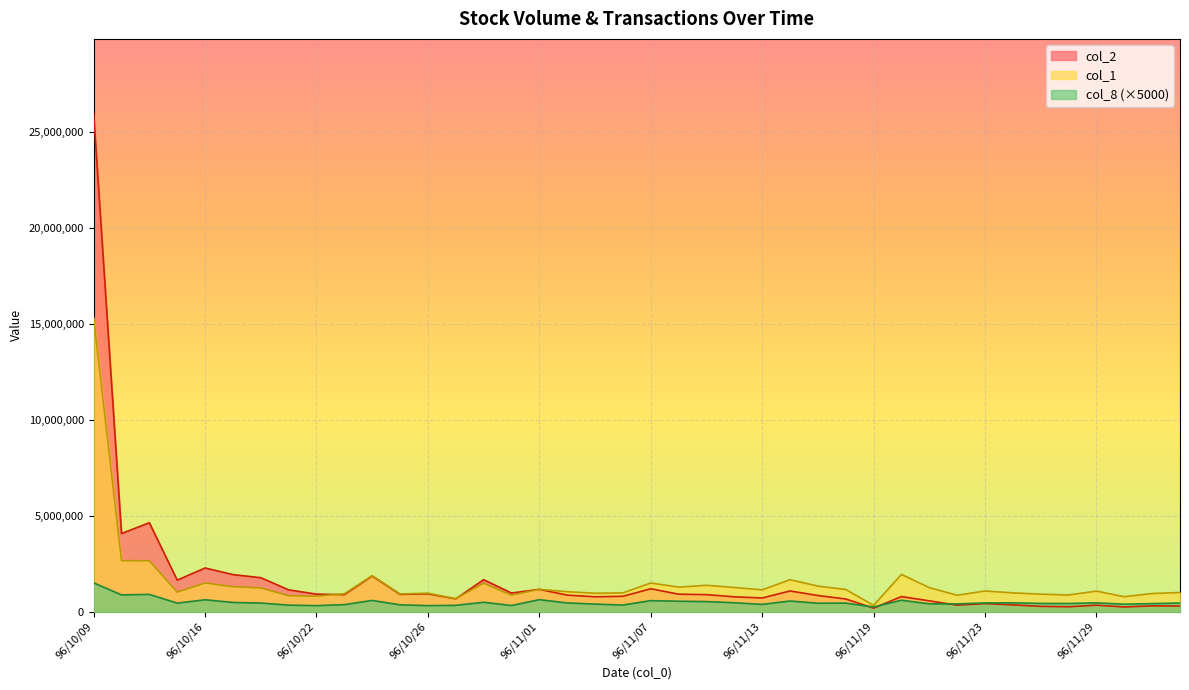

Reading right to left, list all the values displayed in this chart.

col_2: 96/12/04=301050	96/12/03=308310	96/11/30=250240	96/11/29=344050	96/11/28=261850	96/11/27=281550	96/11/26=360010	96/11/23=425060	96/11/22=343940	96/11/21=569910	96/11/20=791660	96/11/19=189080	96/11/16=666080	96/11/15=846920	96/11/14=1084330	96/11/13=717780	96/11/12=778720	96/11/09=891590	96/11/08=915970	96/11/07=1199210	96/11/06=805860	96/11/05=781160	96/11/02=866760	96/11/01=1167460	96/10/31=976620	96/10/30=1671760	96/10/29=670800	96/10/26=935300	96/10/25=904990	96/10/24=1859070	96/10/23=891210	96/10/22=919800	96/10/19=1141920	96/10/18=1775970	96/10/17=1936420	96/10/16=2281360	96/10/15=1647620	96/10/12=4638860	96/10/11=4077240	96/10/09=25954850
col_1: 96/12/04=1004000	96/12/03=951000	96/11/30=784000	96/11/29=1076000	96/11/28=875000	96/11/27=918000	96/11/26=984000	96/11/23=1082000	96/11/22=862000	96/11/21=1257000	96/11/20=1947000	96/11/19=335000	96/11/16=1161000	96/11/15=1337000	96/11/14=1671000	96/11/13=1140000	96/11/12=1267000	96/11/09=1378000	96/11/08=1286000	96/11/07=1498000	96/11/06=984000	96/11/05=966000	96/11/02=1047000	96/11/01=1169000	96/10/31=864000	96/10/30=1487000	96/10/29=679000	96/10/26=971000	96/10/25=926000	96/10/24=1881000	96/10/23=938000	96/10/22=812000	96/10/19=835000	96/10/18=1240000	96/10/17=1306000	96/10/16=1500000	96/10/15=1022000	96/10/12=2658000	96/10/11=2663000	96/10/09=15313000
col_8: 96/12/04=455000	96/12/03=425000	96/11/30=395000	96/11/29=465000	96/11/28=430000	96/11/27=435000	96/11/26=465000	96/11/23=460000	96/11/22=410000	96/11/21=415000	96/11/20=600000	96/11/19=250000	96/11/16=450000	96/11/15=445000	96/11/14=560000	96/11/13=385000	96/11/12=470000	96/11/09=530000	96/11/08=550000	96/11/07=580000	96/11/06=350000	96/11/05=400000	96/11/02=460000	96/11/01=630000	96/10/31=325000	96/10/30=495000	96/10/29=335000	96/10/26=320000	96/10/25=360000	96/10/24=590000	96/10/23=370000	96/10/22=320000	96/10/19=345000	96/10/18=455000	96/10/17=485000	96/10/16=625000	96/10/15=450000	96/10/12=905000	96/10/11=880000	96/10/09=1505000